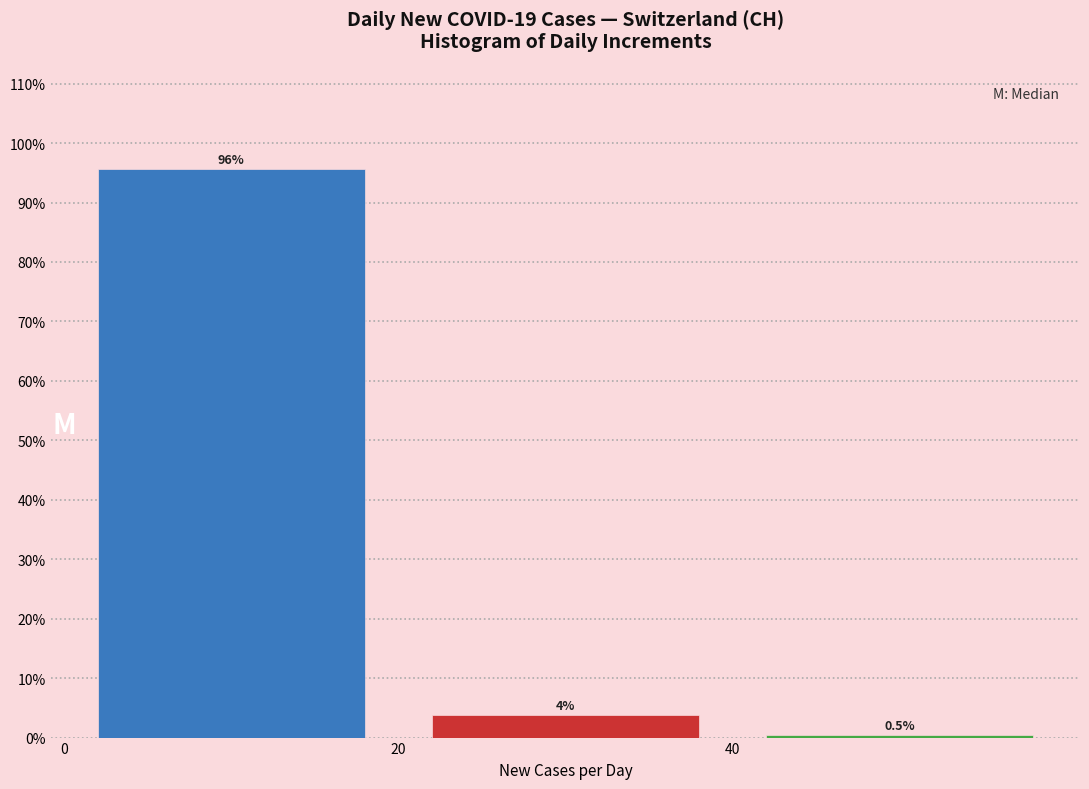

Over which range of the x-axis is the bar tallest?

0 to 20